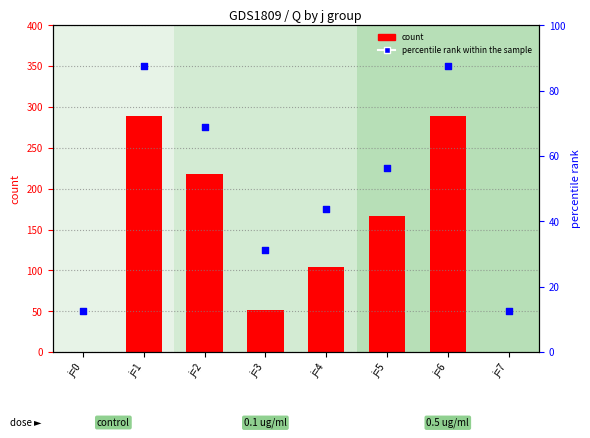

Is the value of count at j=6 greater than the value of percentile rank within the sample at j=0?

Yes